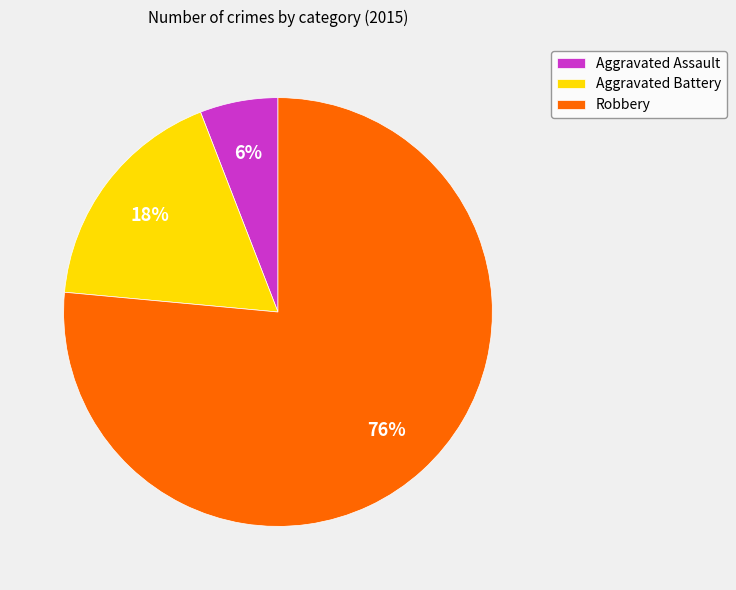

True or false: Robbery accounts for 76% of the total.

True